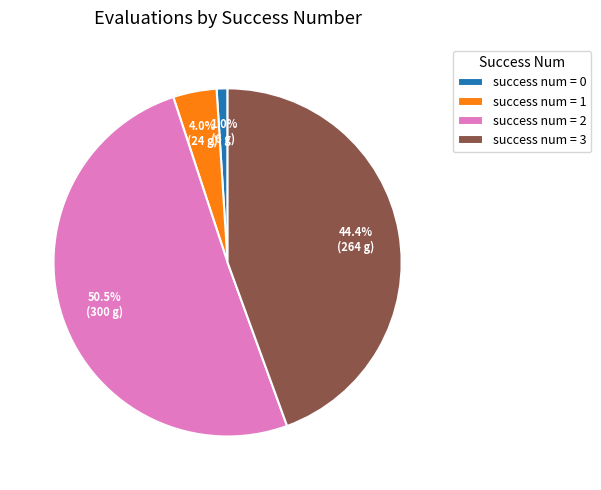

How much of the chart is everything except success num = 3?

55.6%